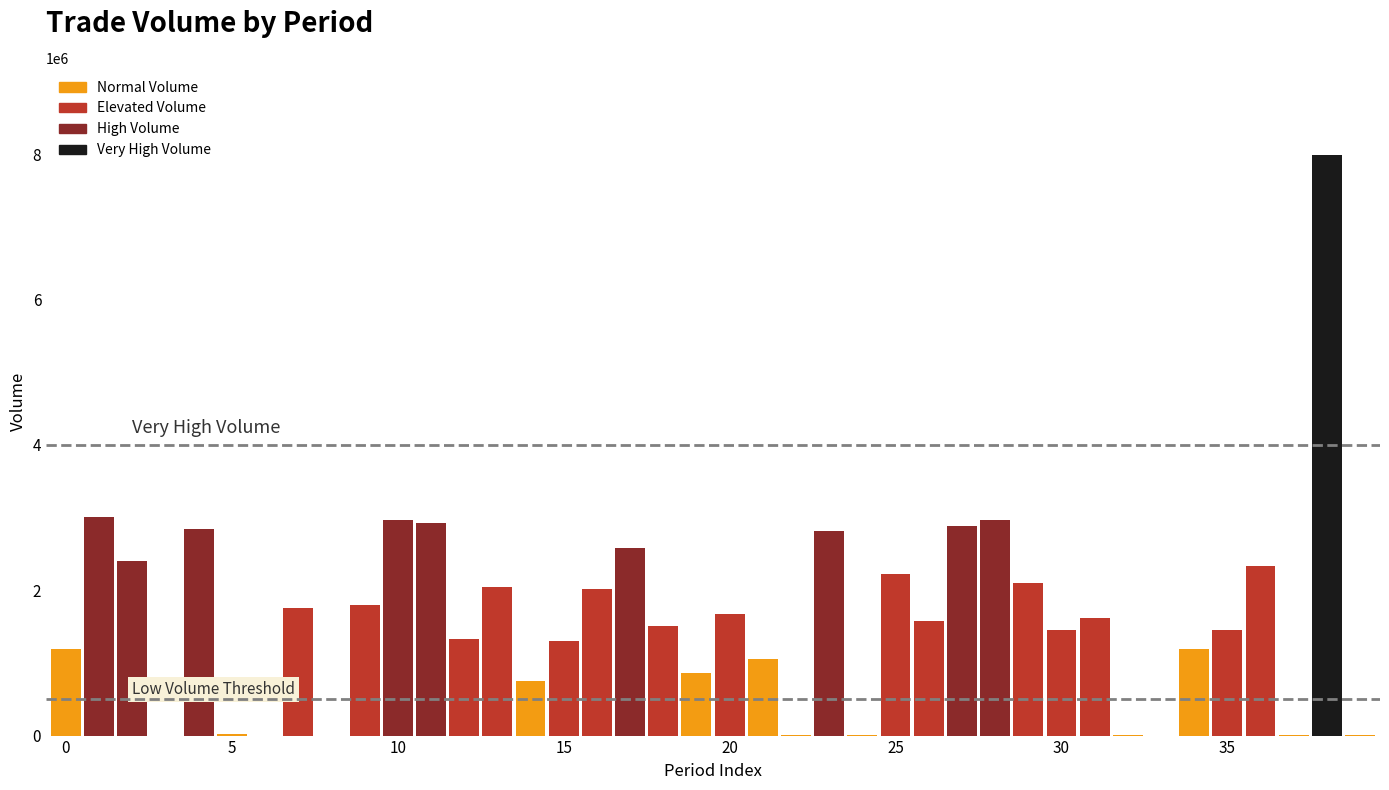

What is the sum of all values?

64668245.9